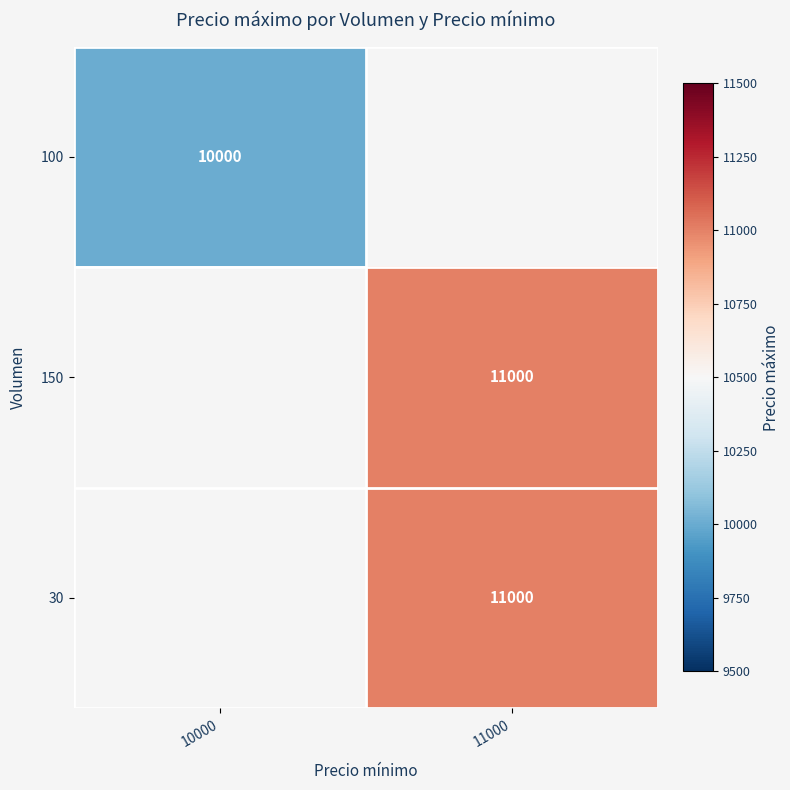

How many categories are shown in the chart?

2